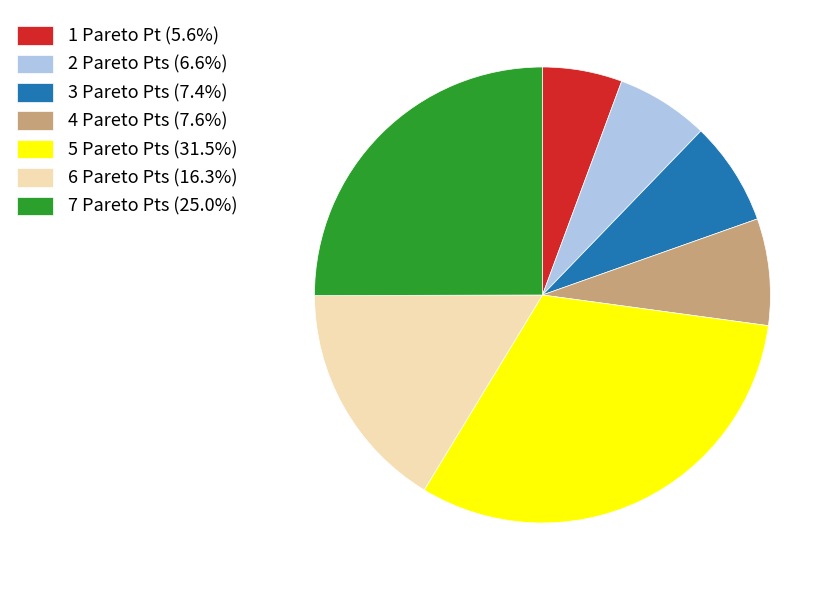

Is there any slice that represents more than half of the pie?

No